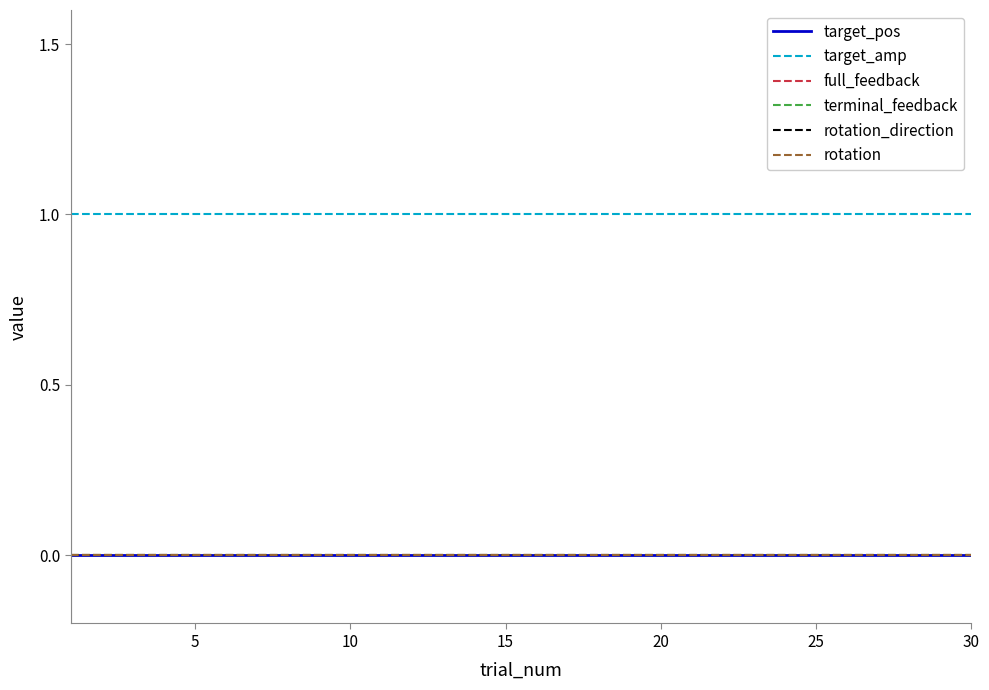

True or false: rotation_direction and target_amp cross at least once.

False